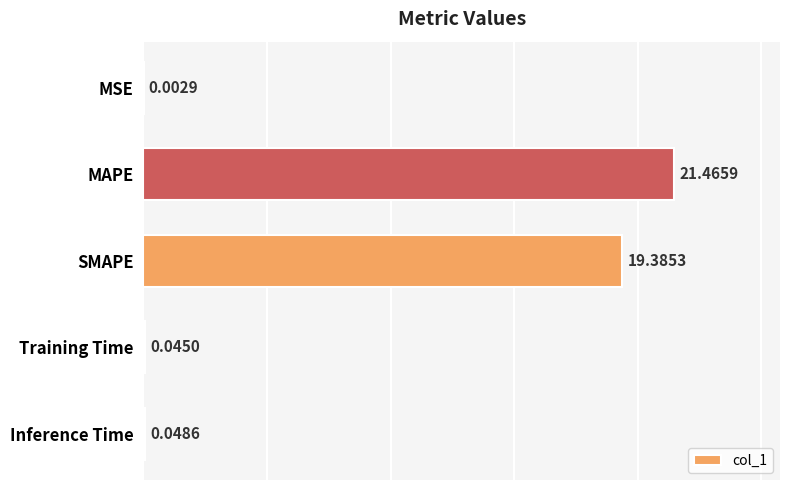

Which label corresponds to the largest value in the chart?

MAPE